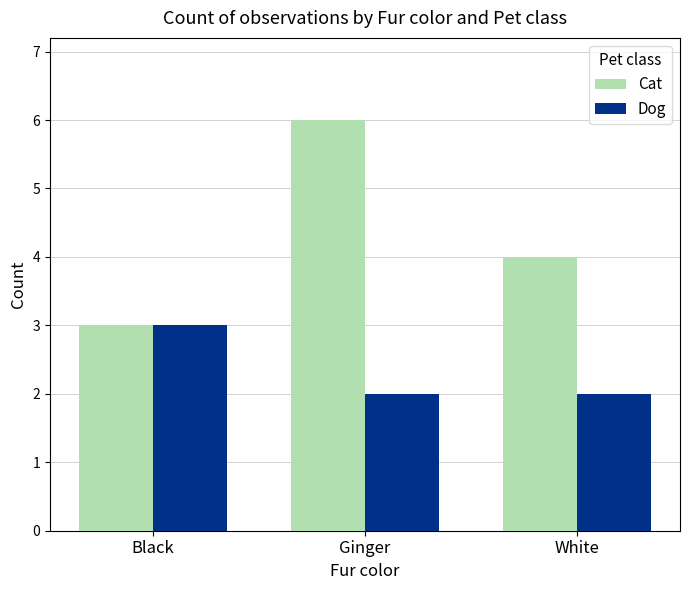

True or false: Cat has a value of 4 at White.

True